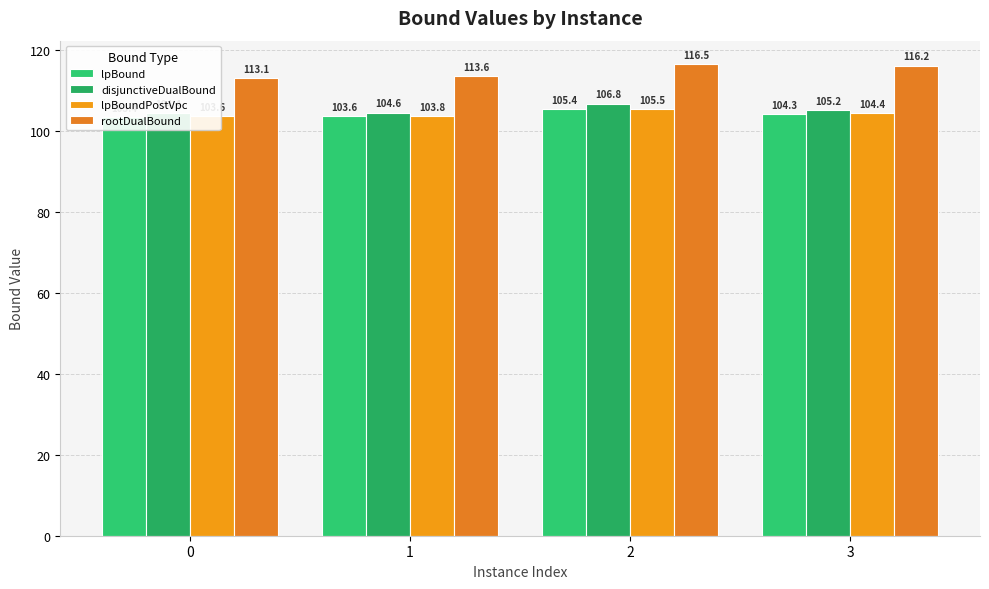

At which category is the sum across all series the highest?

2